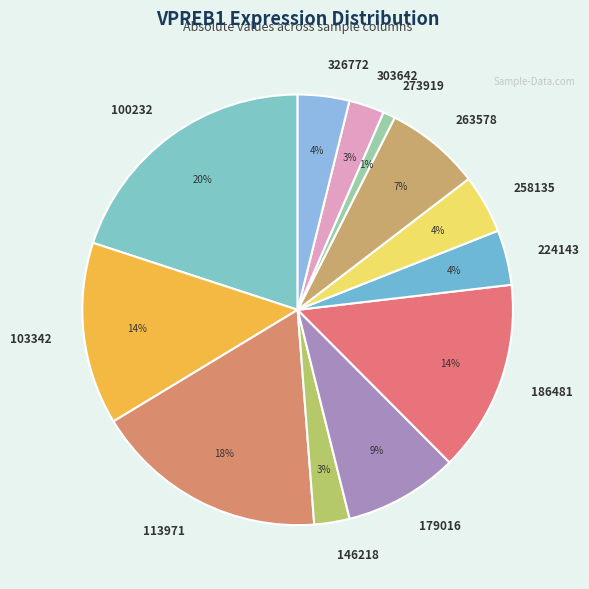

True or false: 100232 accounts for 12% of the total.

False